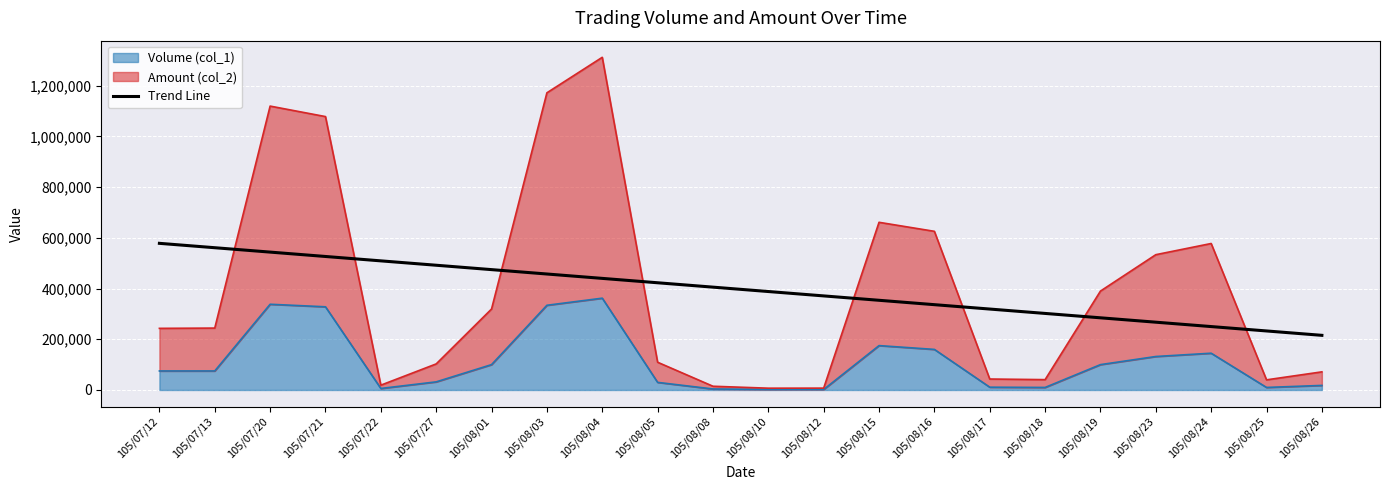

Reading left to right, what are all the values shown in this chart?

105/07/12=578236.0	105/07/13=560962.5	105/07/20=543688.9	105/07/21=526415.4	105/07/22=509141.9	105/07/27=491868.4	105/08/01=474594.9	105/08/03=457321.4	105/08/04=440047.9	105/08/05=422774.4	105/08/08=405500.8	105/08/10=388227.3	105/08/12=370953.8	105/08/15=353680.3	105/08/16=336406.8	105/08/17=319133.3	105/08/18=301859.8	105/08/19=284586.3	105/08/23=267312.7	105/08/24=250039.2	105/08/25=232765.7	105/08/26=215492.2